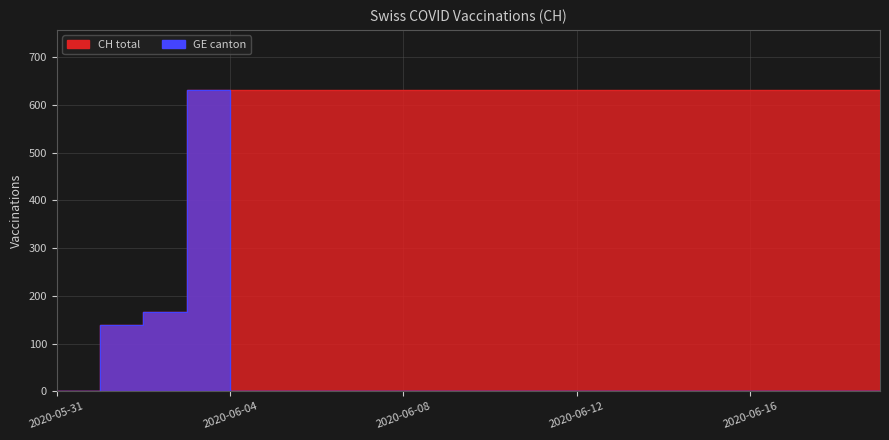

What is the label of the 8th point from the right?

2020-06-12